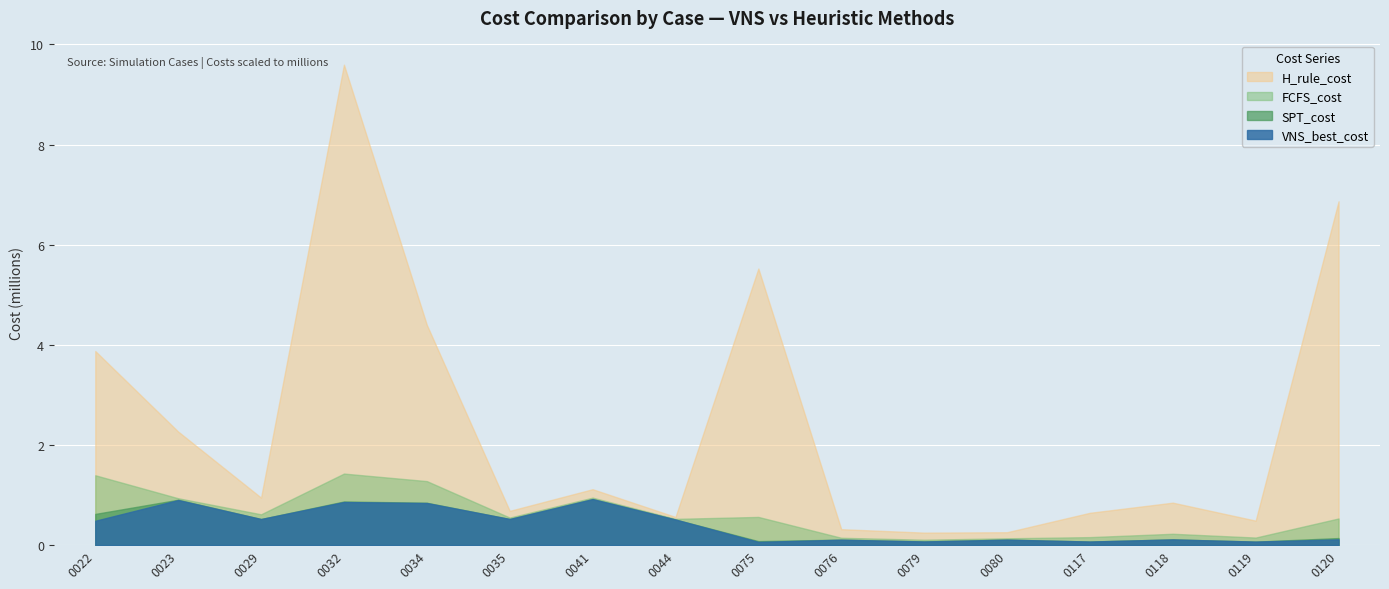

What value does the H_rule_cost series have at 0075?

5.5